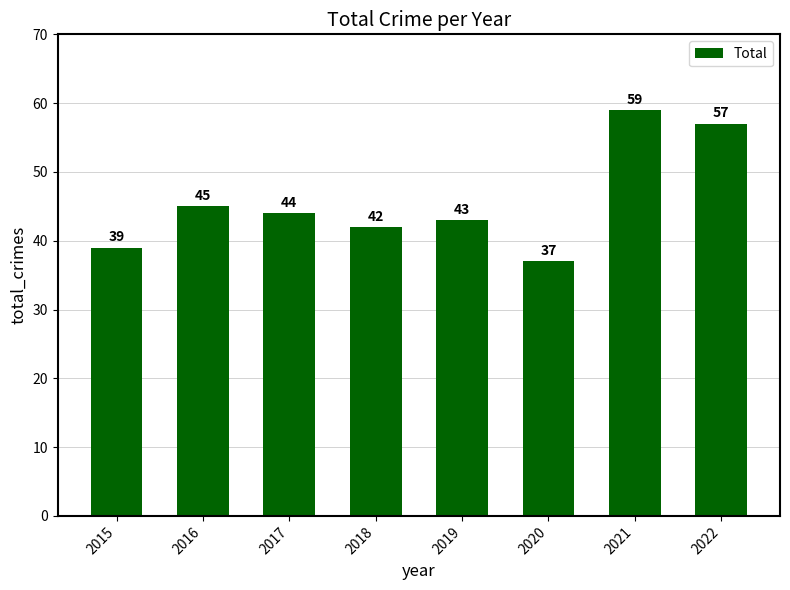

Between 2018 and 2016, which is larger?

2016